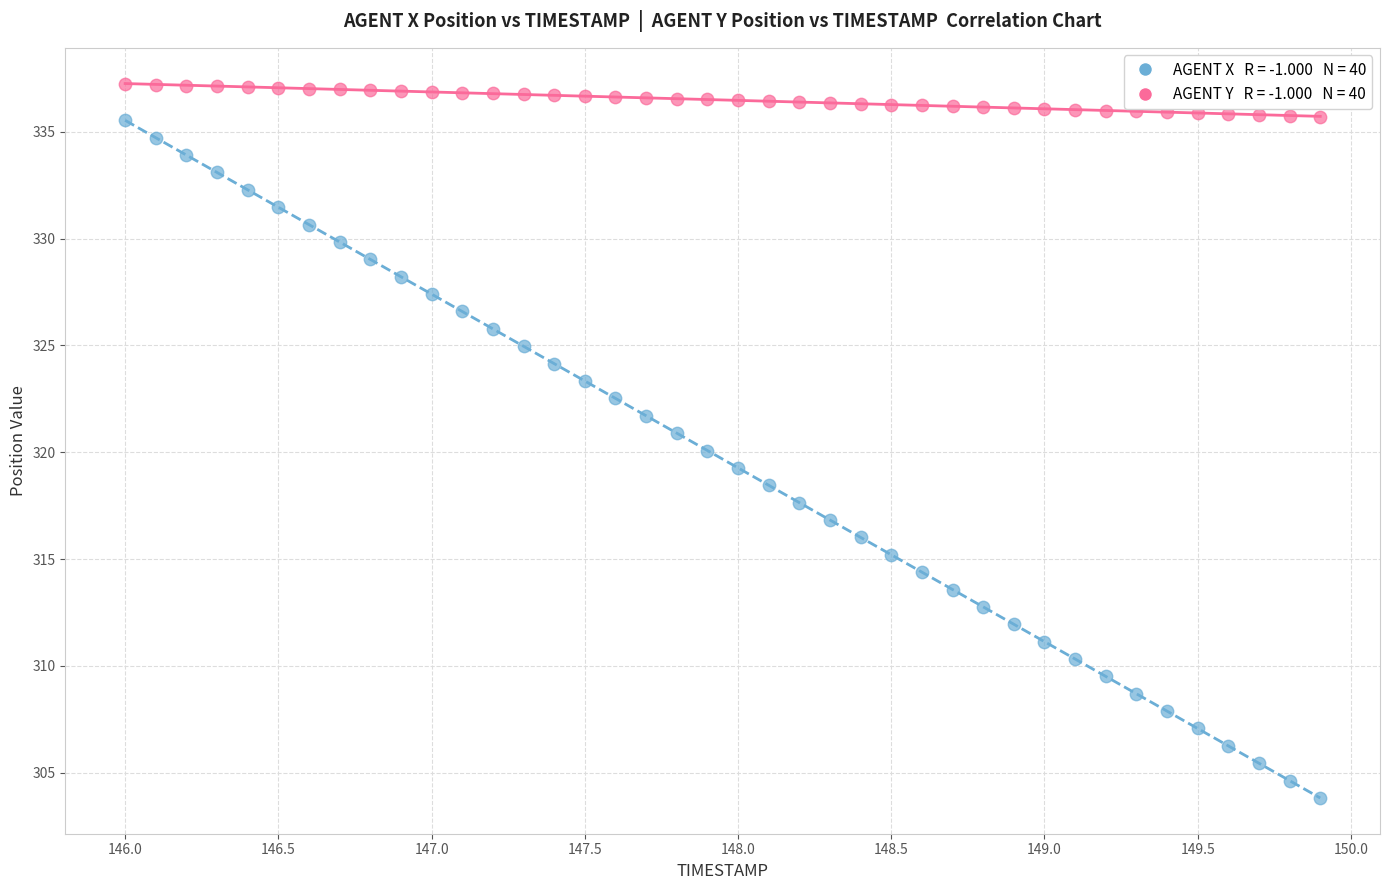

Across all data points, what is the range of X values (max minus min)?

3.9